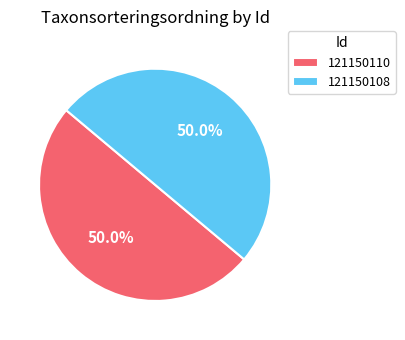

What is the ratio of the value at 121150108 to the value at 121150110?

1.0